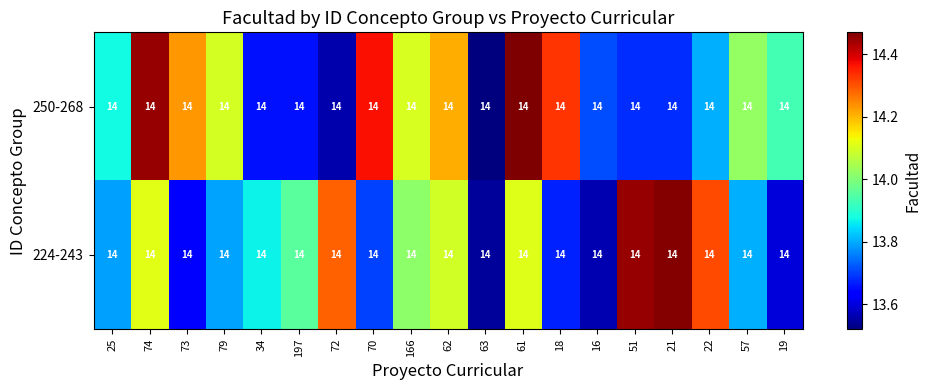

True or false: 250-268 has a value of 13.7 at 51.

True